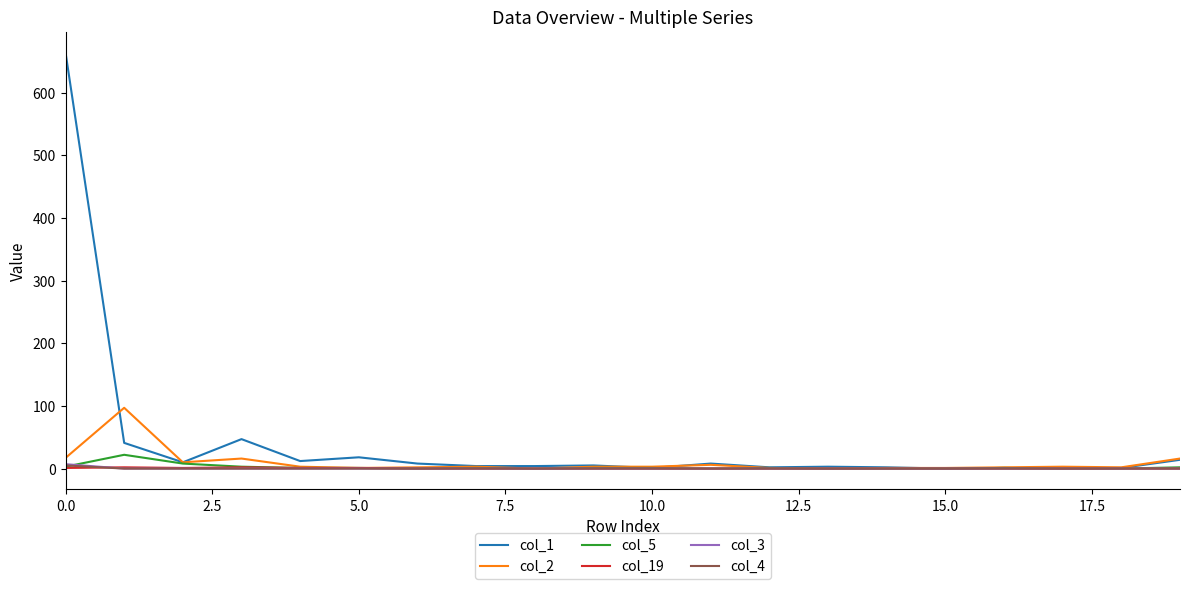

Which series has the largest range (max minus min)?

col_1